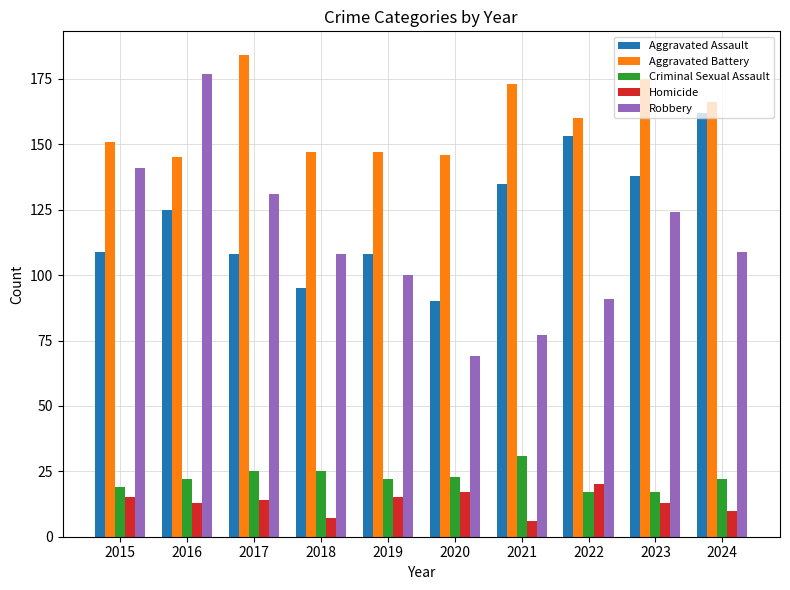

What are all the series names shown in the legend?

Aggravated Assault, Aggravated Battery, Criminal Sexual Assault, Homicide, Robbery